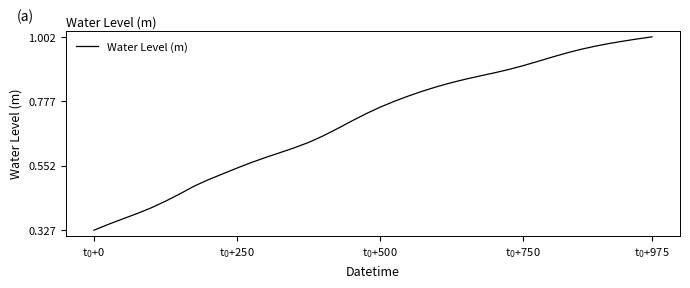

How many lines are shown in the chart?

1